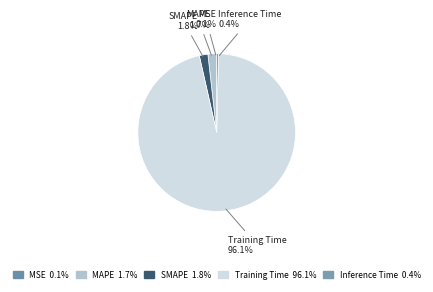

How many segments does this pie chart have?

5